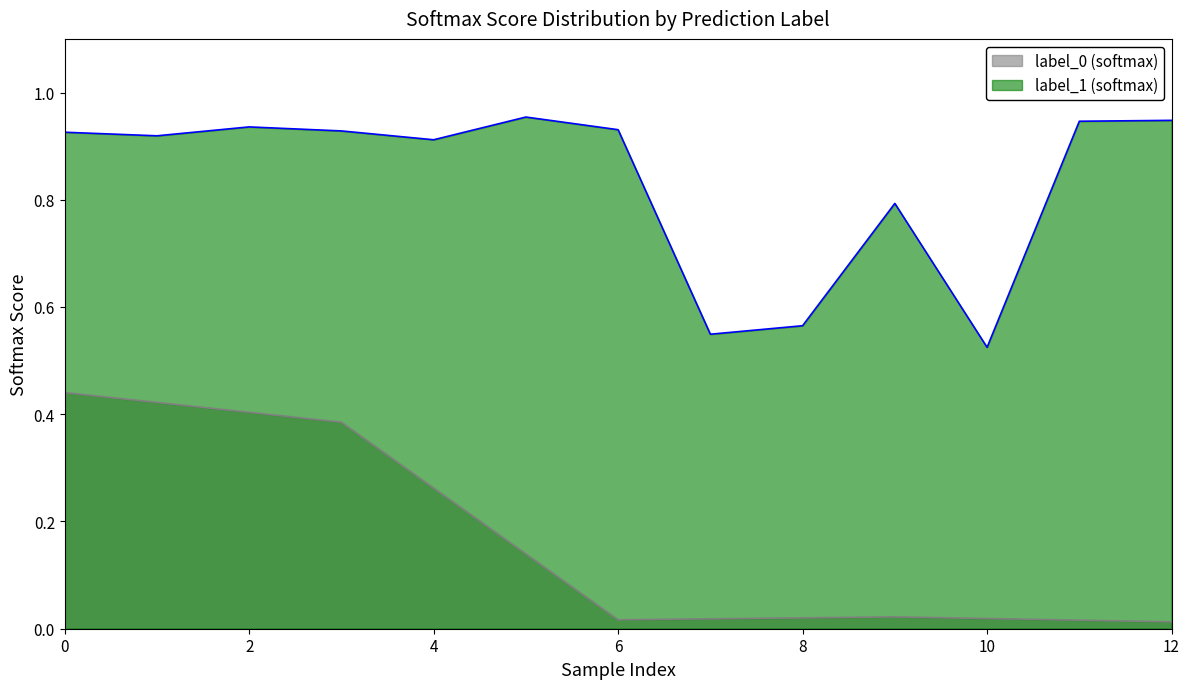

The label_1 (softmax) series shows 1.4 at 6. True or false?

False